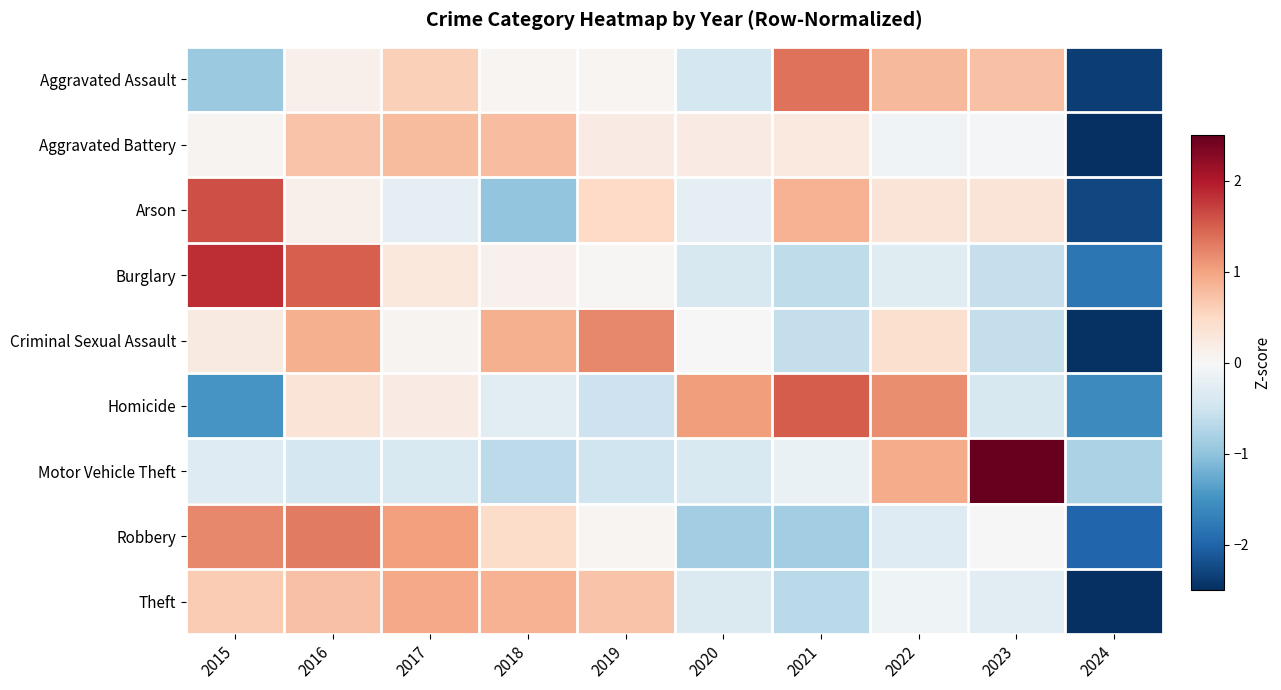

Reading left to right, extract all data points from this chart.

Aggravated Assault: 2015=-0.9	2016=0.1	2017=0.6	2018=0.0	2019=0.0	2020=-0.4	2021=1.4	2022=0.8	2023=0.7	2024=-2.3
Aggravated Battery: 2015=0.1	2016=0.7	2017=0.8	2018=0.8	2019=0.2	2020=0.2	2021=0.2	2022=-0.1	2023=-0.0	2024=-2.8
Arson: 2015=1.6	2016=0.1	2017=-0.2	2018=-1.0	2019=0.5	2020=-0.2	2021=0.9	2022=0.3	2023=0.3	2024=-2.3
Burglary: 2015=1.8	2016=1.5	2017=0.3	2018=0.1	2019=0.0	2020=-0.4	2021=-0.6	2022=-0.3	2023=-0.6	2024=-1.8
Criminal Sexual Assault: 2015=0.2	2016=0.9	2017=0.1	2018=0.9	2019=1.2	2020=-0.0	2021=-0.6	2022=0.4	2023=-0.6	2024=-2.5
Homicide: 2015=-1.5	2016=0.3	2017=0.2	2018=-0.3	2019=-0.5	2020=1.0	2021=1.5	2022=1.2	2023=-0.4	2024=-1.6
Motor Vehicle Theft: 2015=-0.3	2016=-0.4	2017=-0.4	2018=-0.7	2019=-0.5	2020=-0.4	2021=-0.2	2022=0.9	2023=2.7	2024=-0.8
Robbery: 2015=1.2	2016=1.3	2017=1.0	2018=0.5	2019=0.1	2020=-0.9	2021=-0.9	2022=-0.3	2023=-0.0	2024=-2.0
Theft: 2015=0.6	2016=0.7	2017=0.9	2018=0.9	2019=0.7	2020=-0.4	2021=-0.7	2022=-0.1	2023=-0.3	2024=-2.5